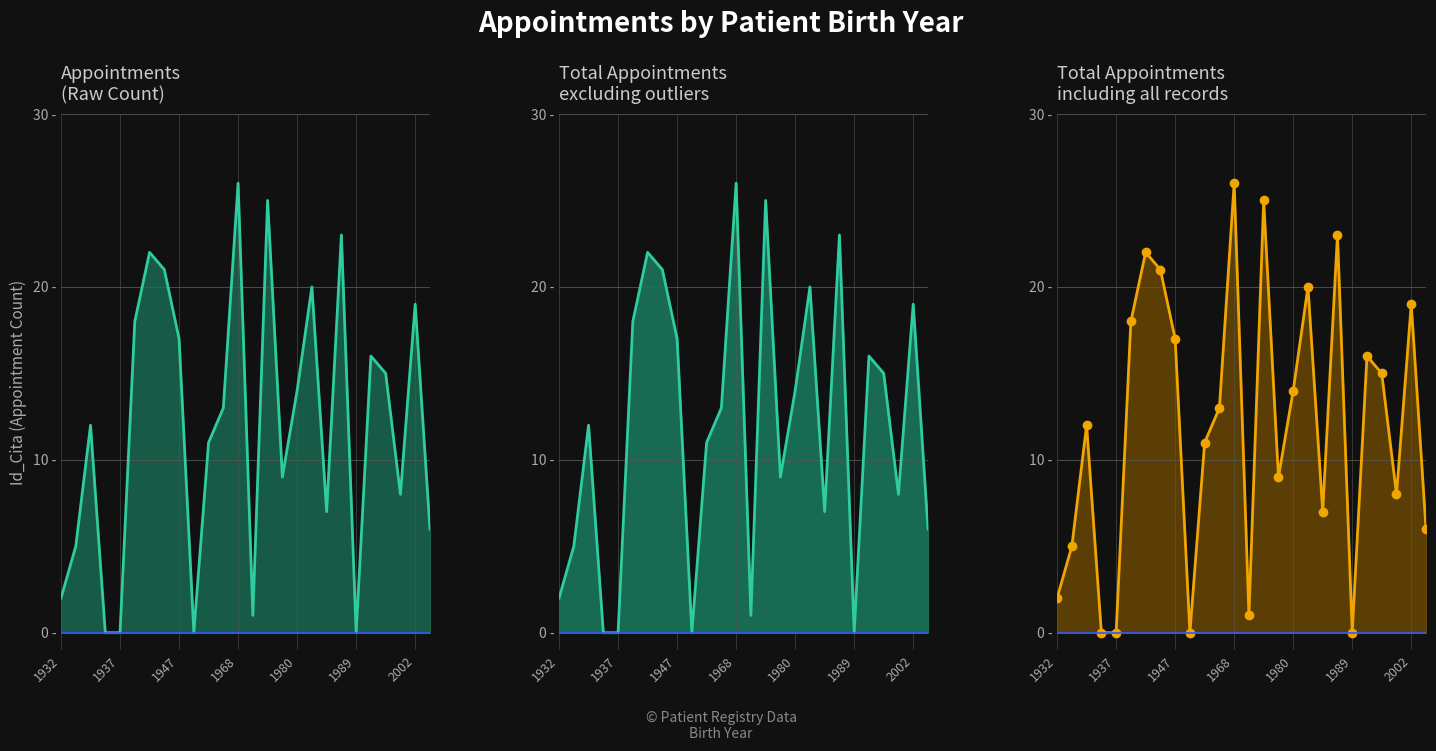

Reading left to right, extract all data points from this chart.

2	5	12	0	0	18	22	21	17	0	11	13	26	1	25	9	14	20	7	23	0	16	15	8	19	6